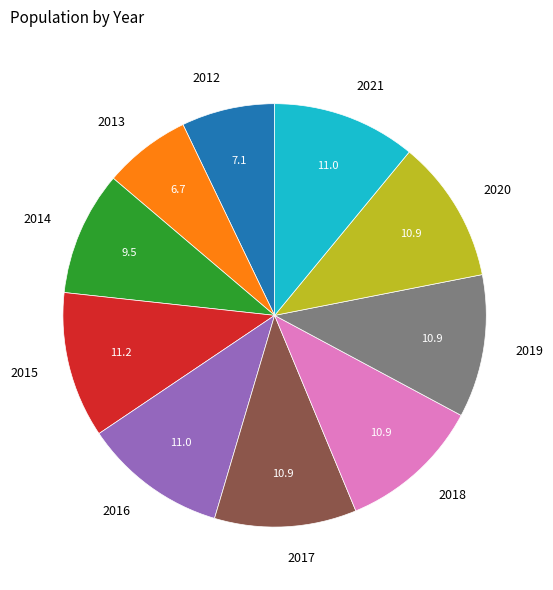

Is there any slice that represents more than half of the pie?

No